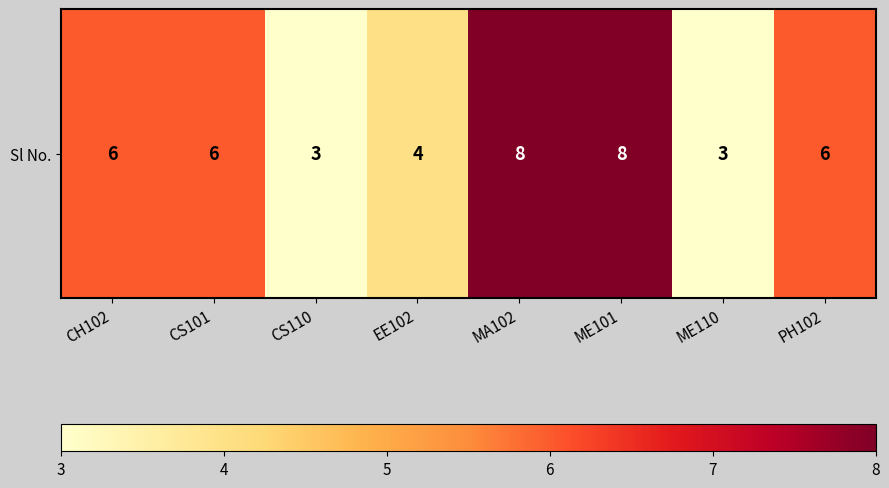

Which category has the lowest value across all series?

CS110